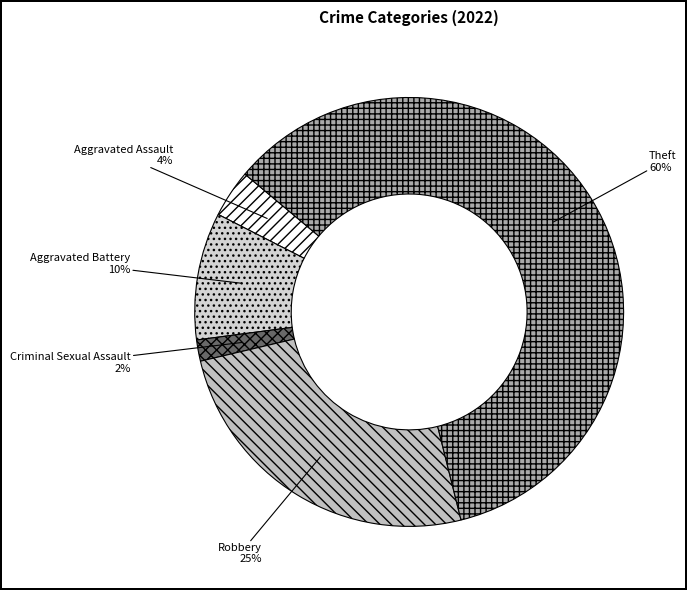

Is it true that Theft is 47% of the pie?

False